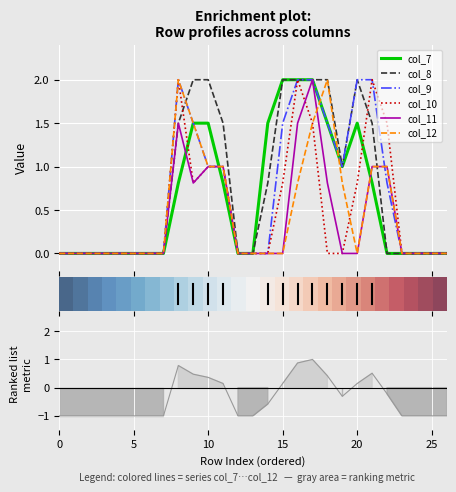

Reading left to right, extract all data points from this chart.

col_7: 0=0.0	1=0.0	2=0.0	3=0.0	4=0.0	5=0.0	6=0.0	7=0.0	8=0.8	9=1.5	10=1.5	11=0.8	12=0.0	13=0.0	14=1.5	15=2.0	16=2.0	17=2.0	18=1.5	19=1.0	20=1.5	21=0.8	22=0.0	23=0.0	24=0.0	25=0.0	26=0.0
col_8: 0=0.0	1=0.0	2=0.0	3=0.0	4=0.0	5=0.0	6=0.0	7=0.0	8=1.5	9=2.0	10=2.0	11=1.5	12=0.0	13=0.0	14=0.8	15=2.0	16=2.0	17=2.0	18=2.0	19=1.0	20=2.0	21=1.5	22=0.0	23=0.0	24=0.0	25=0.0	26=0.0
col_9: 0=0.0	1=0.0	2=0.0	3=0.0	4=0.0	5=0.0	6=0.0	7=0.0	8=2.0	9=1.5	10=1.0	11=1.0	12=0.0	13=0.0	14=0.0	15=1.5	16=2.0	17=2.0	18=1.5	19=1.0	20=2.0	21=2.0	22=0.8	23=0.0	24=0.0	25=0.0	26=0.0
col_10: 0=0.0	1=0.0	2=0.0	3=0.0	4=0.0	5=0.0	6=0.0	7=0.0	8=2.0	9=0.8	10=1.0	11=1.0	12=0.0	13=0.0	14=0.0	15=0.8	16=2.0	17=1.5	18=0.0	19=0.0	20=0.8	21=2.0	22=1.5	23=0.0	24=0.0	25=0.0	26=0.0
col_11: 0=0.0	1=0.0	2=0.0	3=0.0	4=0.0	5=0.0	6=0.0	7=0.0	8=1.5	9=0.8	10=1.0	11=1.0	12=0.0	13=0.0	14=0.0	15=0.0	16=1.5	17=2.0	18=0.8	19=0.0	20=0.0	21=1.0	22=1.0	23=0.0	24=0.0	25=0.0	26=0.0
col_12: 0=0.0	1=0.0	2=0.0	3=0.0	4=0.0	5=0.0	6=0.0	7=0.0	8=2.0	9=1.5	10=1.0	11=1.0	12=0.0	13=0.0	14=0.0	15=0.0	16=0.8	17=1.5	18=2.0	19=0.8	20=0.0	21=1.0	22=1.0	23=0.0	24=0.0	25=0.0	26=0.0